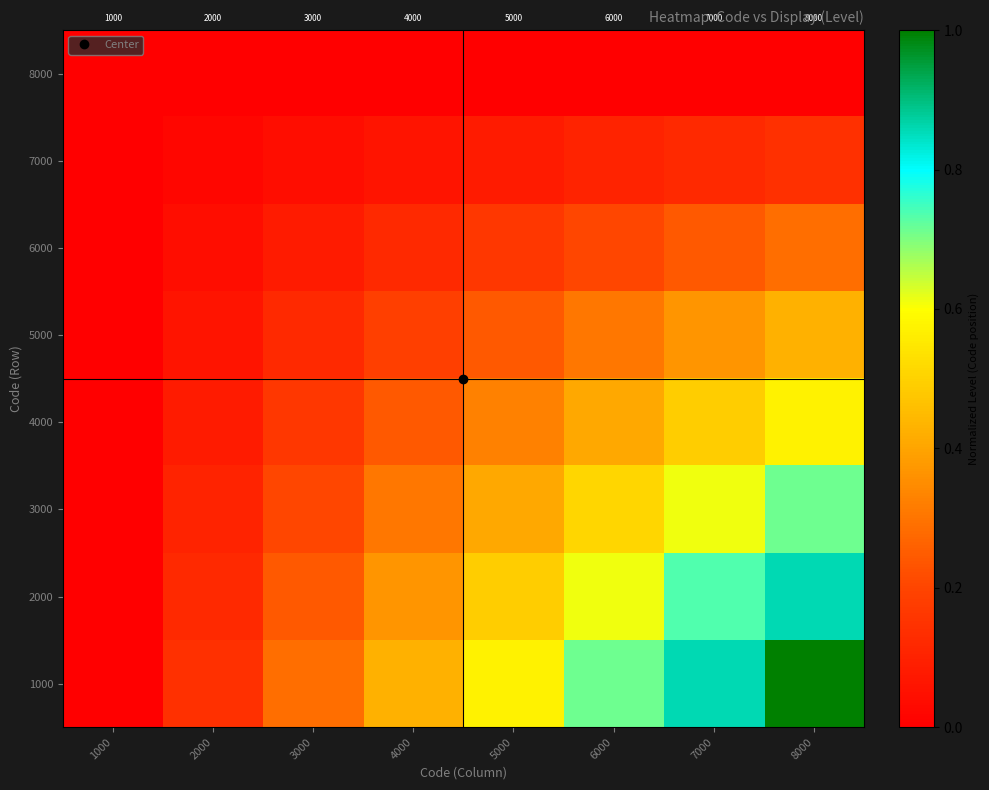

Which label corresponds to the smallest value in the chart?

1000